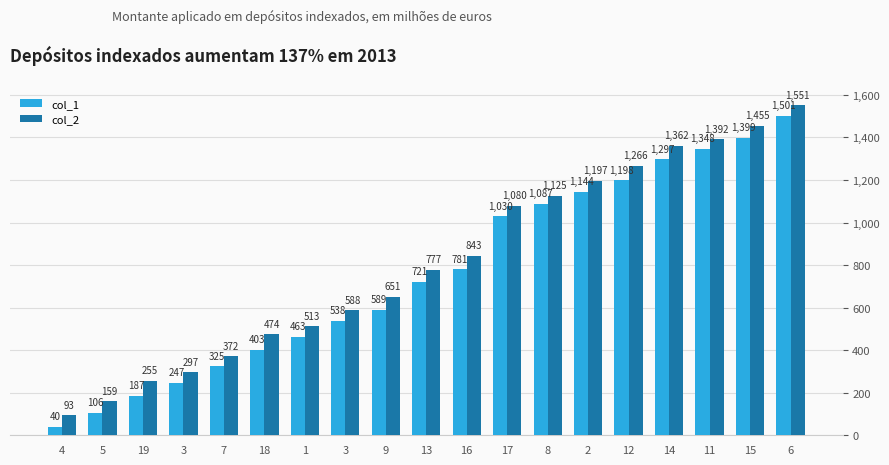

At which label does col_2 reach its minimum?

4